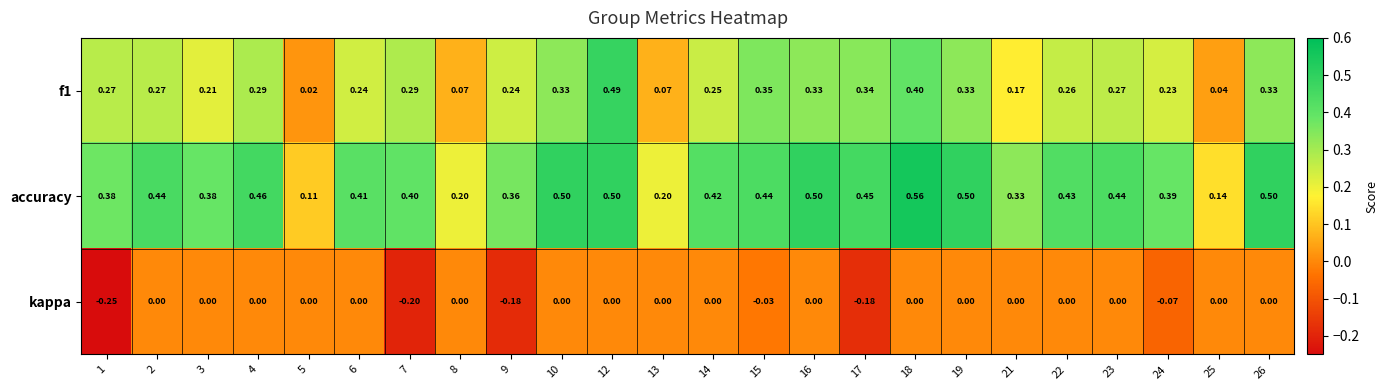

At 8, list the series in order from smallest to largest.

kappa, f1, accuracy